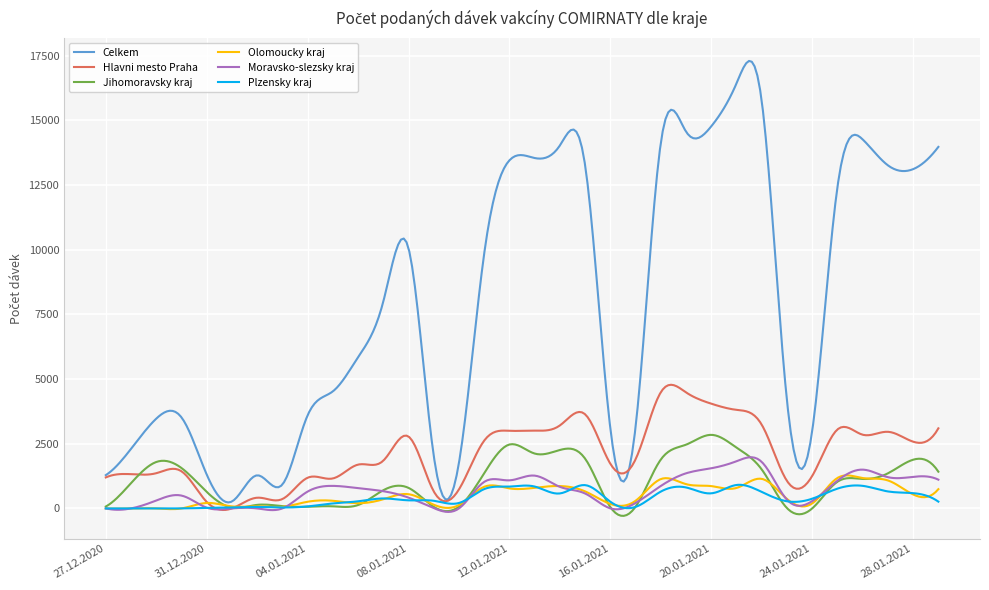

Which series has the largest total across all categories?

Celkem